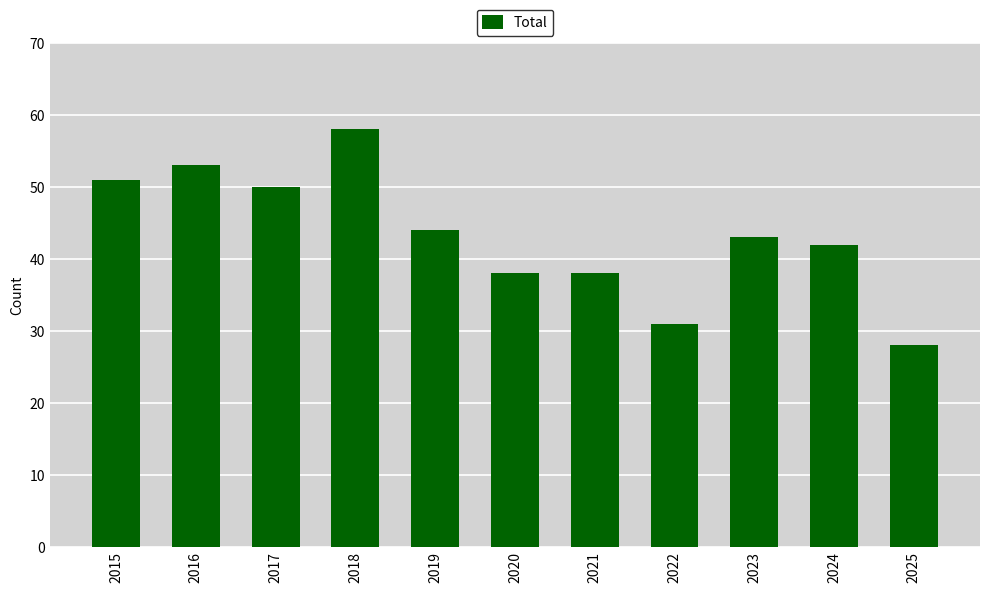

What is the sum of all values?

476